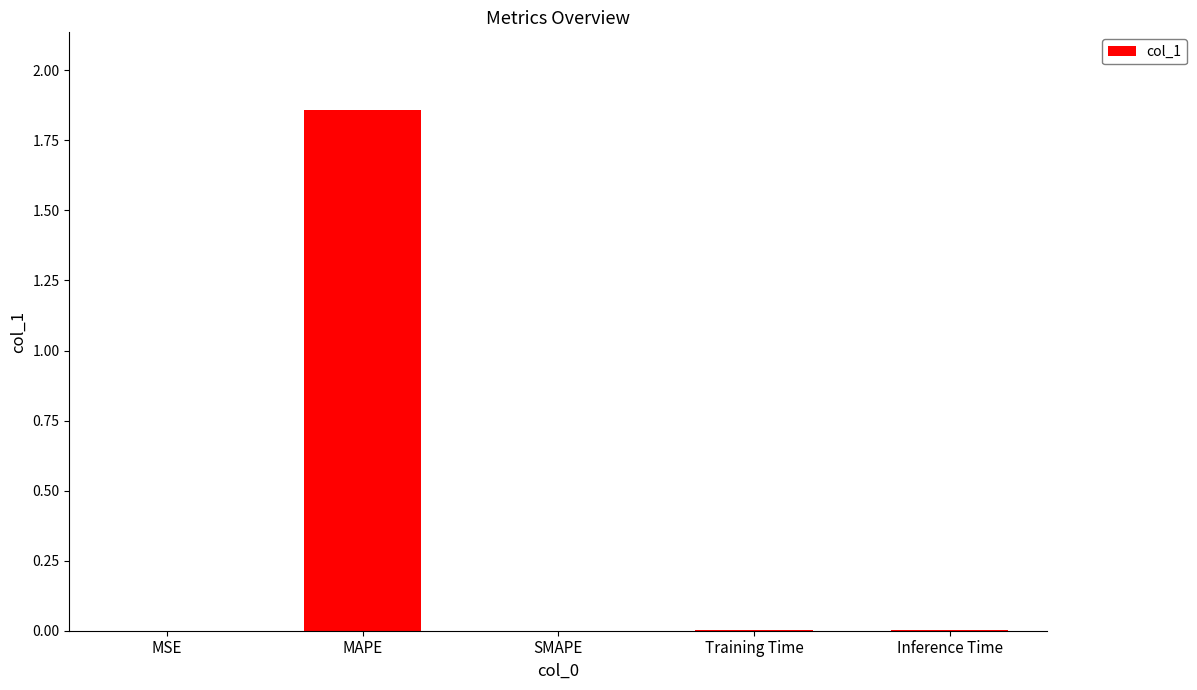

The value at Training Time is 0.0. True or false?

True